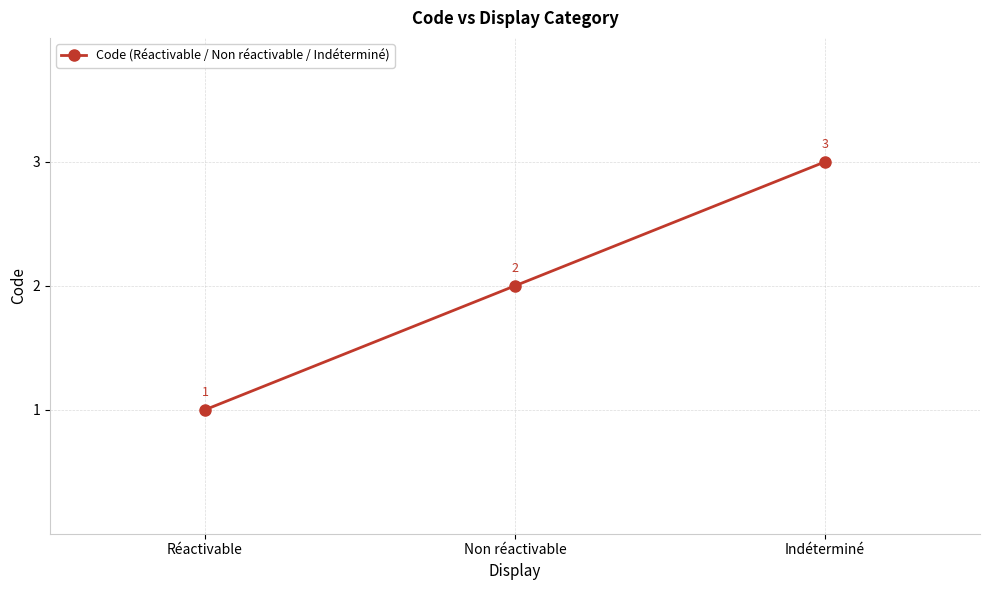

The value at Réactivable is 1. True or false?

True